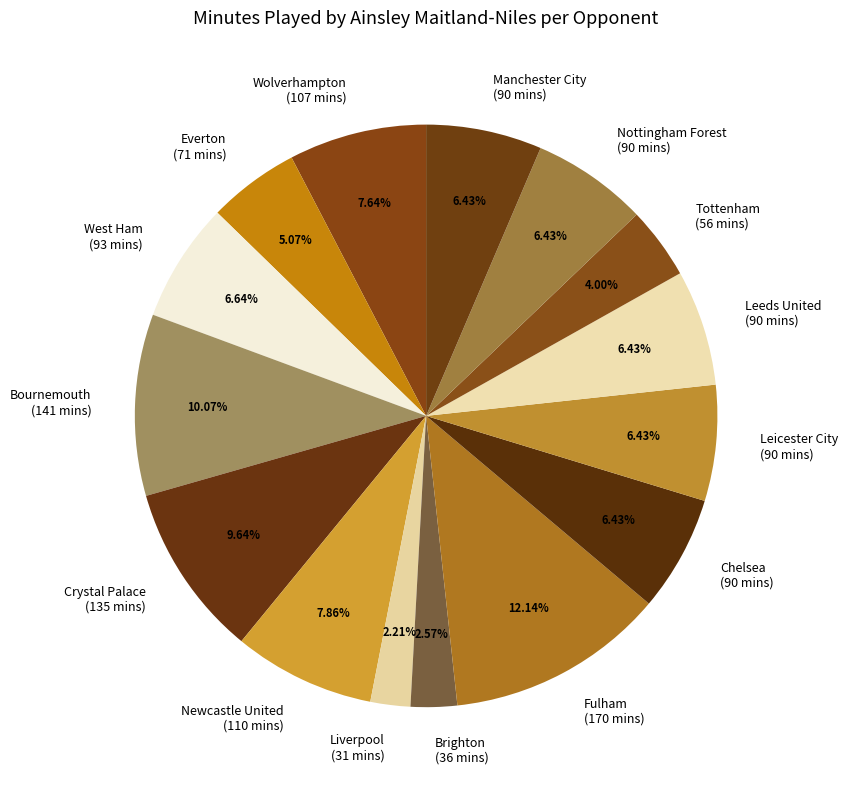

Combined, do Manchester City (90 mins) and Everton (71 mins) account for over 50%?

No